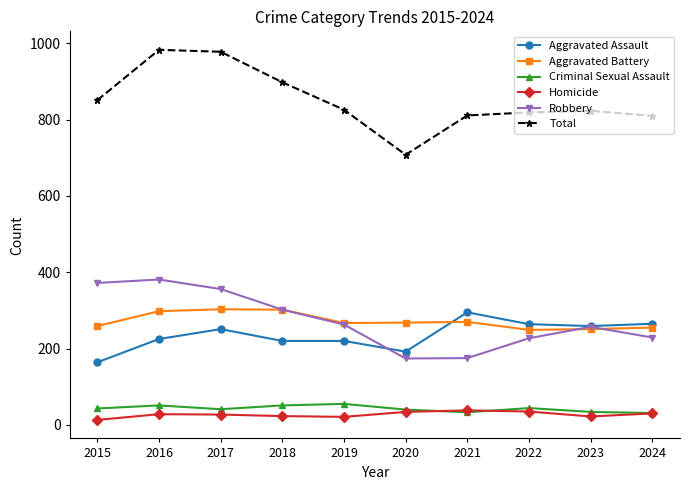

Does the chart display data point markers on the line(s)?

Yes